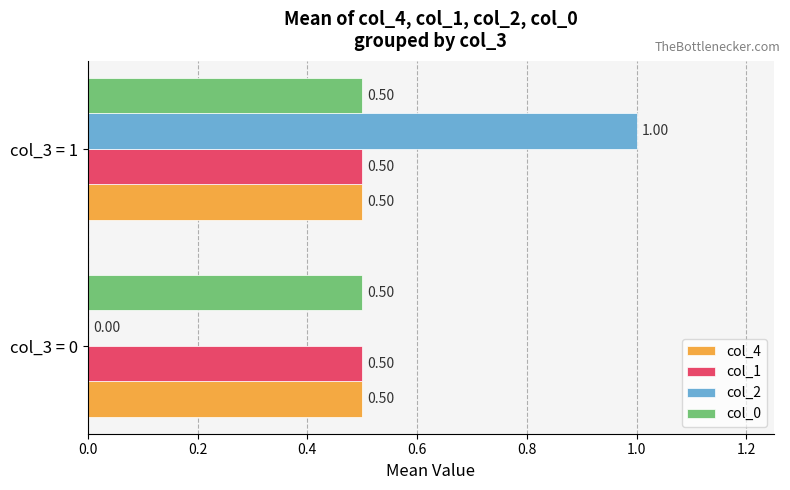

What is the sum of all col_1 values?

1.0